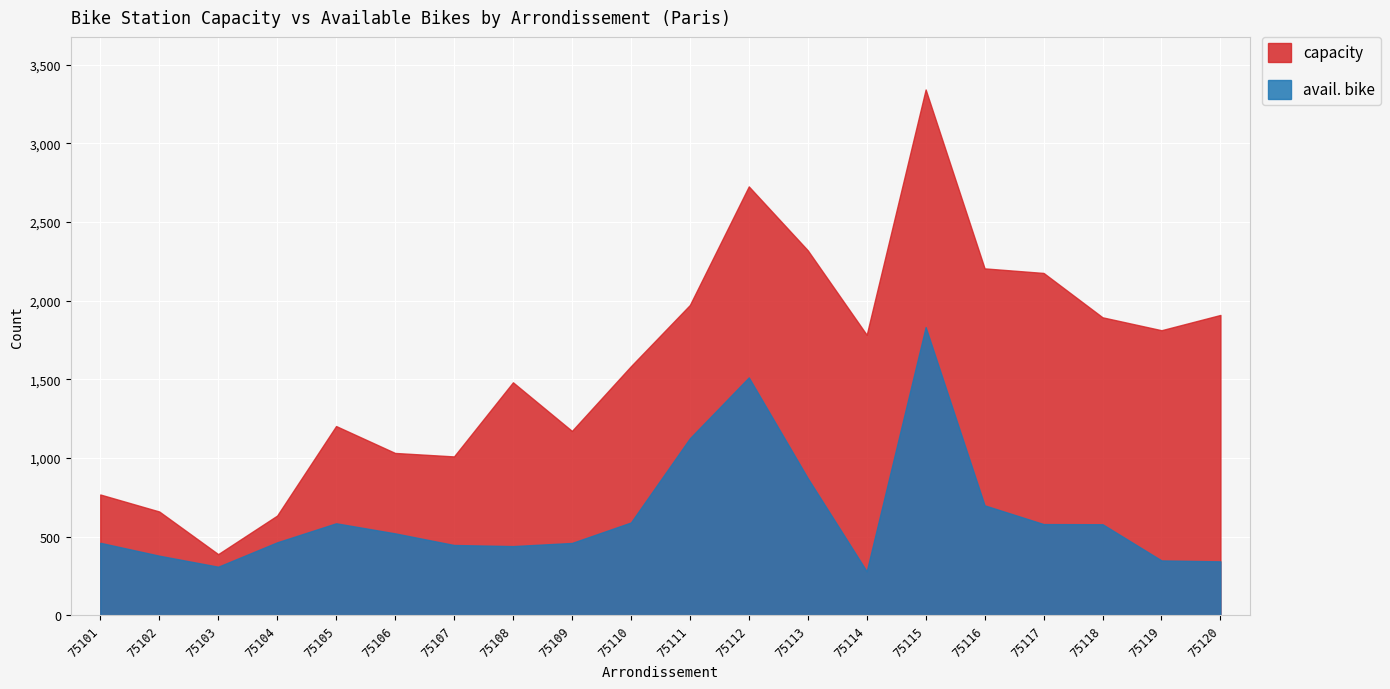

At which label does capacity first exceed 1783?

75111